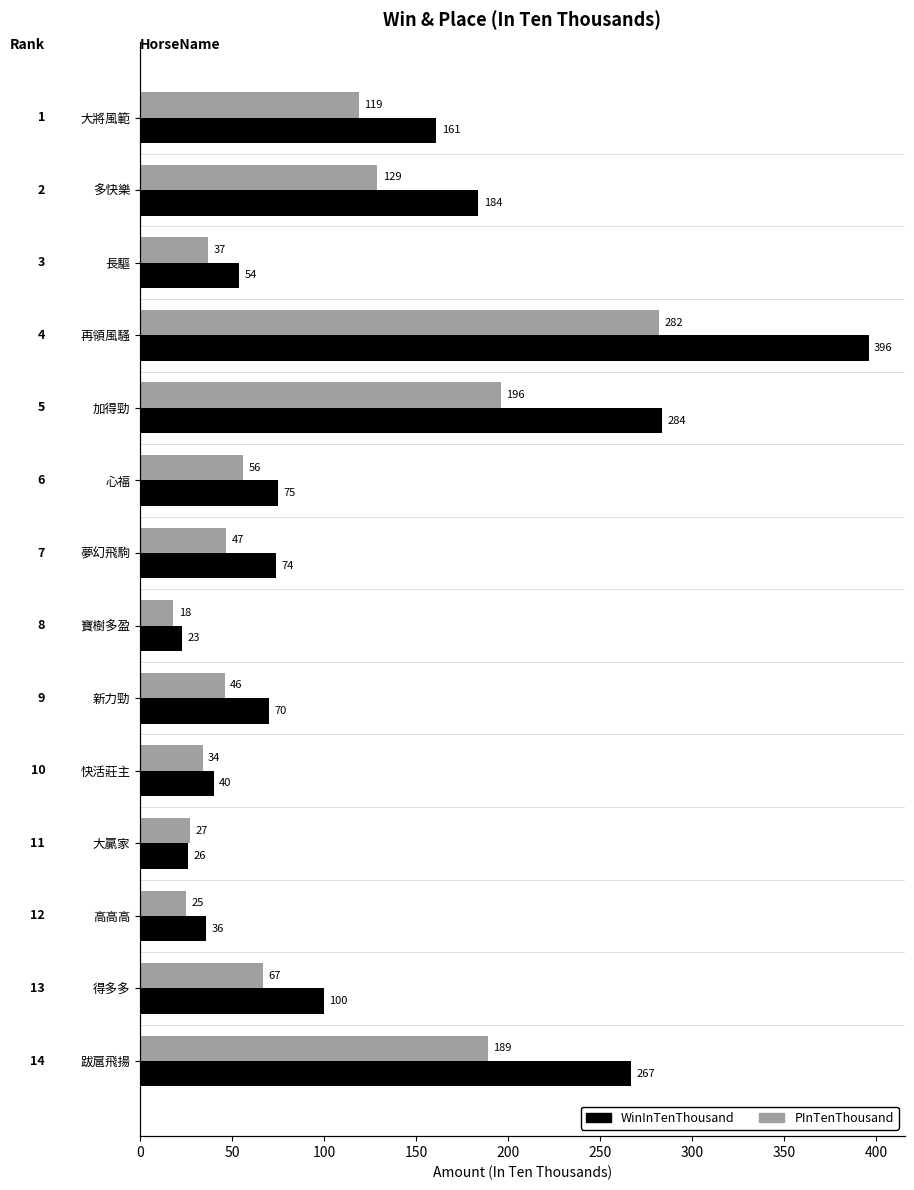

What are all the series names shown in the legend?

WinInTenThousand, PInTenThousand